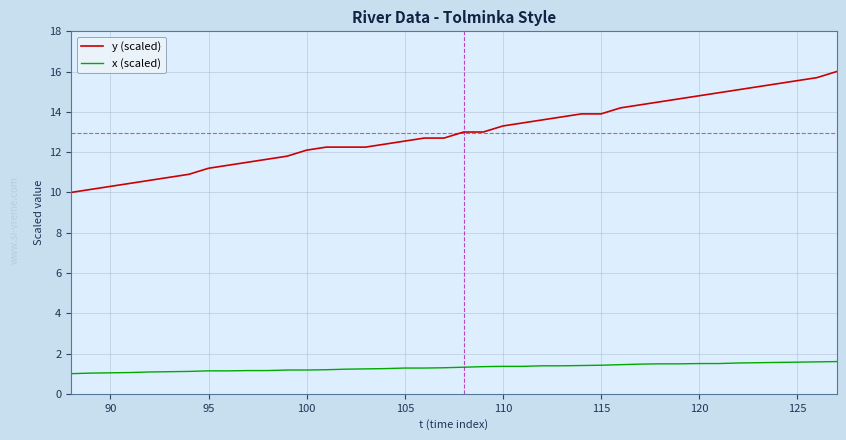

True or false: x (scaled) and y (scaled) intersect in this chart.

False